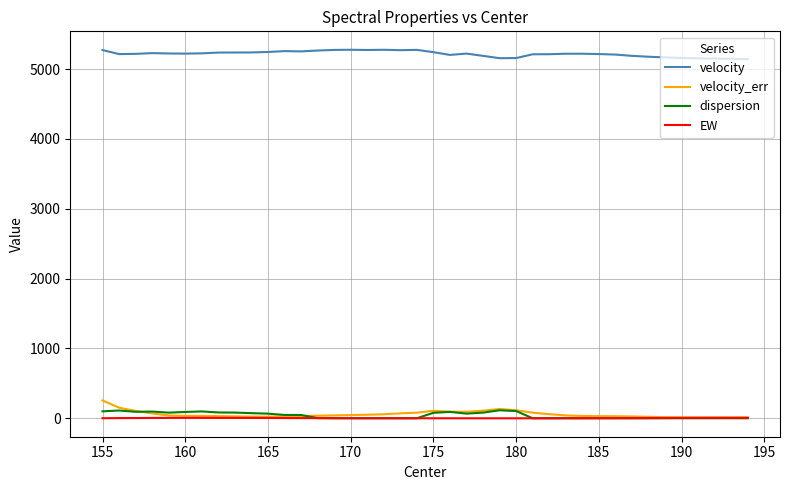

Does the chart display data point markers on the line(s)?

No